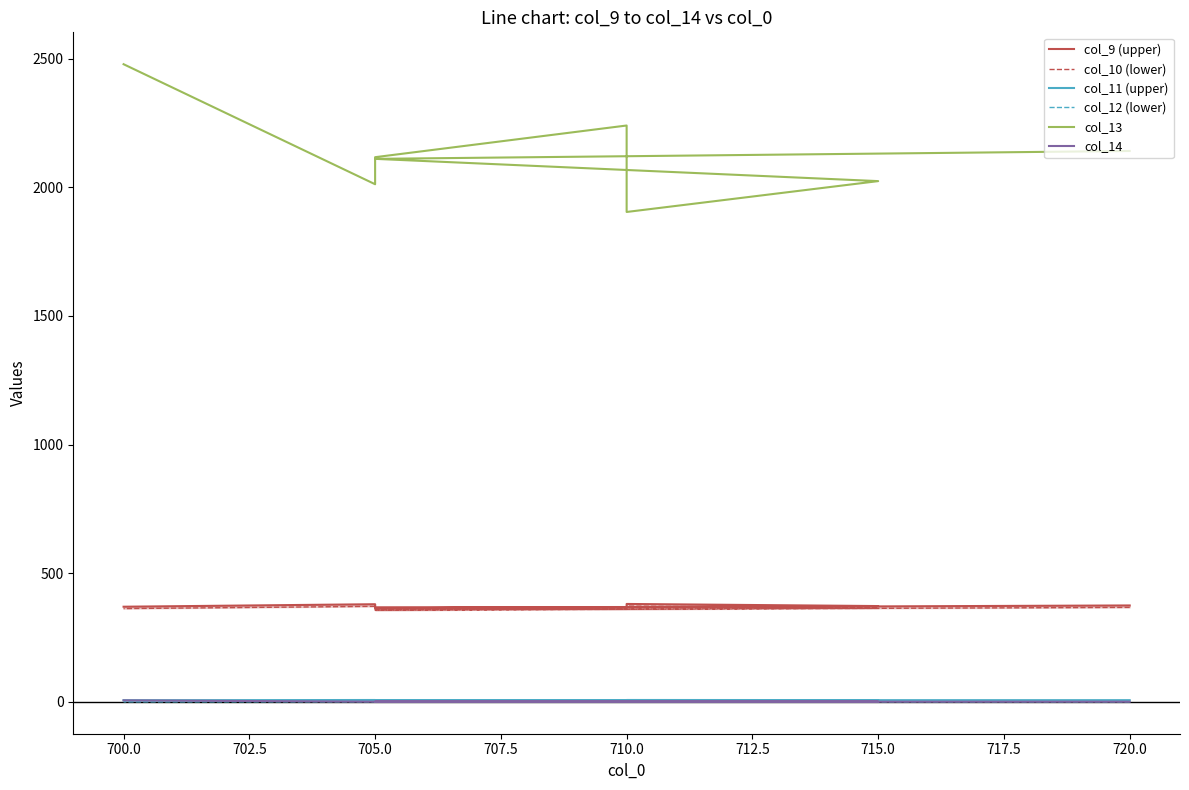

Is this an area chart (filled region under the line)?

No